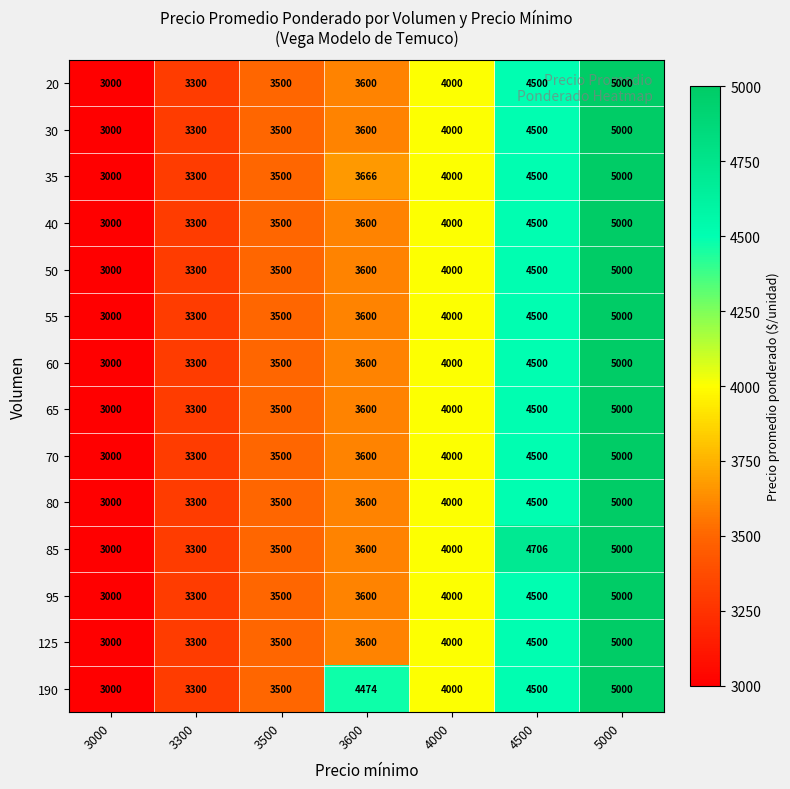

Rank the categories by 20 value from lowest to highest.

3000, 3300, 3500, 3600, 4000, 4500, 5000